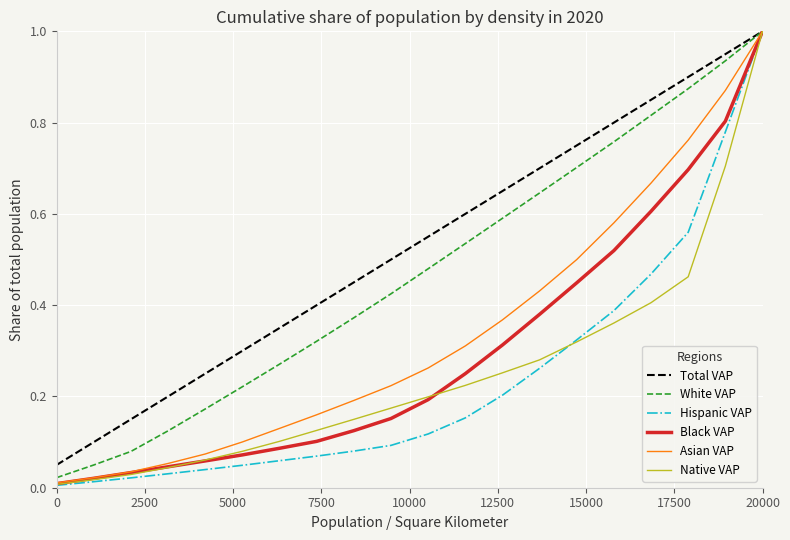

Which series has the largest range (max minus min)?

Hispanic VAP